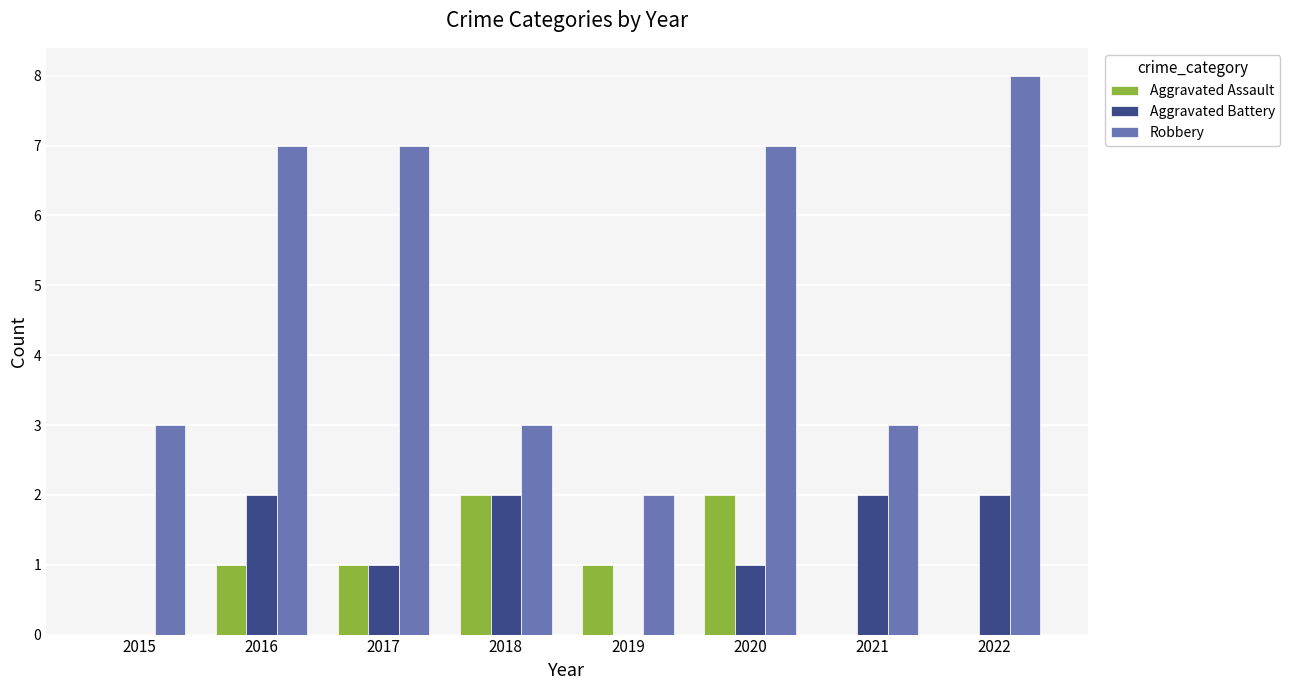

Is it true that Robbery equals 3 at 2018?

True